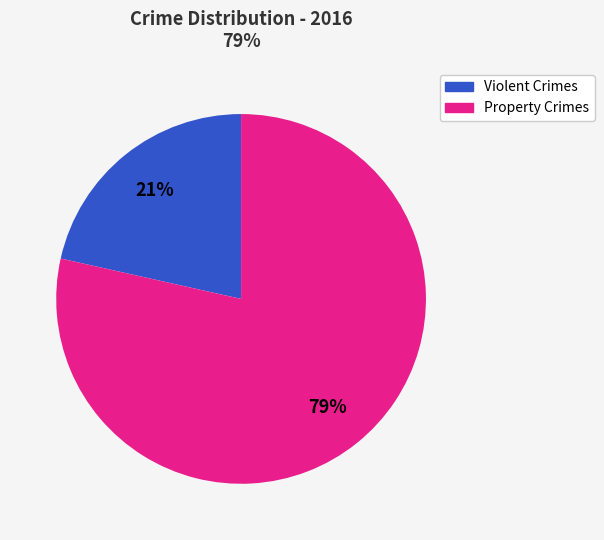

To the nearest percent, what is the average slice percentage?

50%